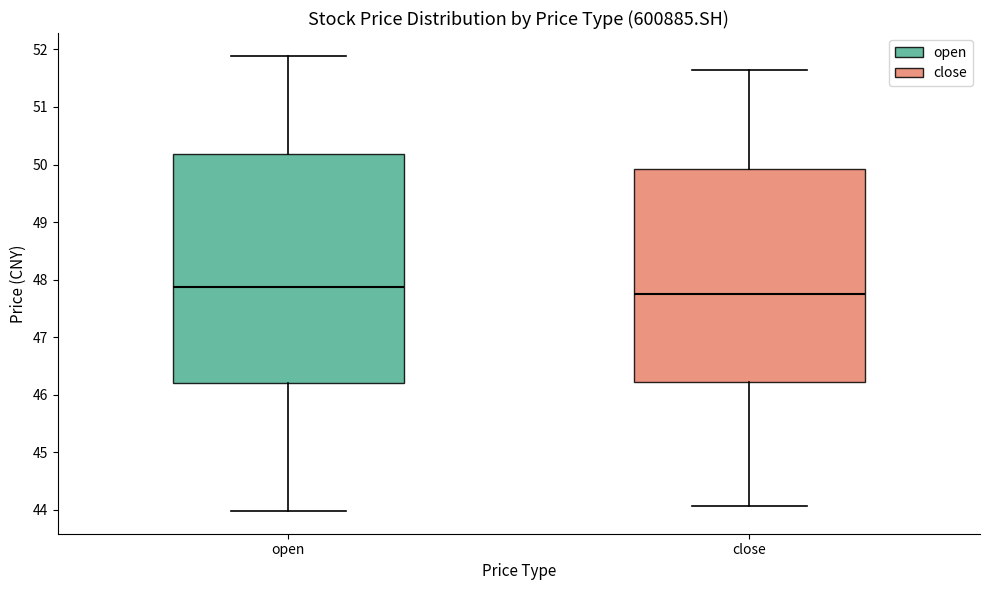

Reading left to right, transcribe this box plot: for each box, give where its median line is, the range the box spans, and where its two whiskers end, as read against the y-axis. The values are not printed on the chart, so give them approximately, as read against the axis.

open: median 47.9, box 46.2 to 50.2, whiskers 44.0 to 51.9
close: median 47.8, box 46.2 to 49.9, whiskers 44.1 to 51.7